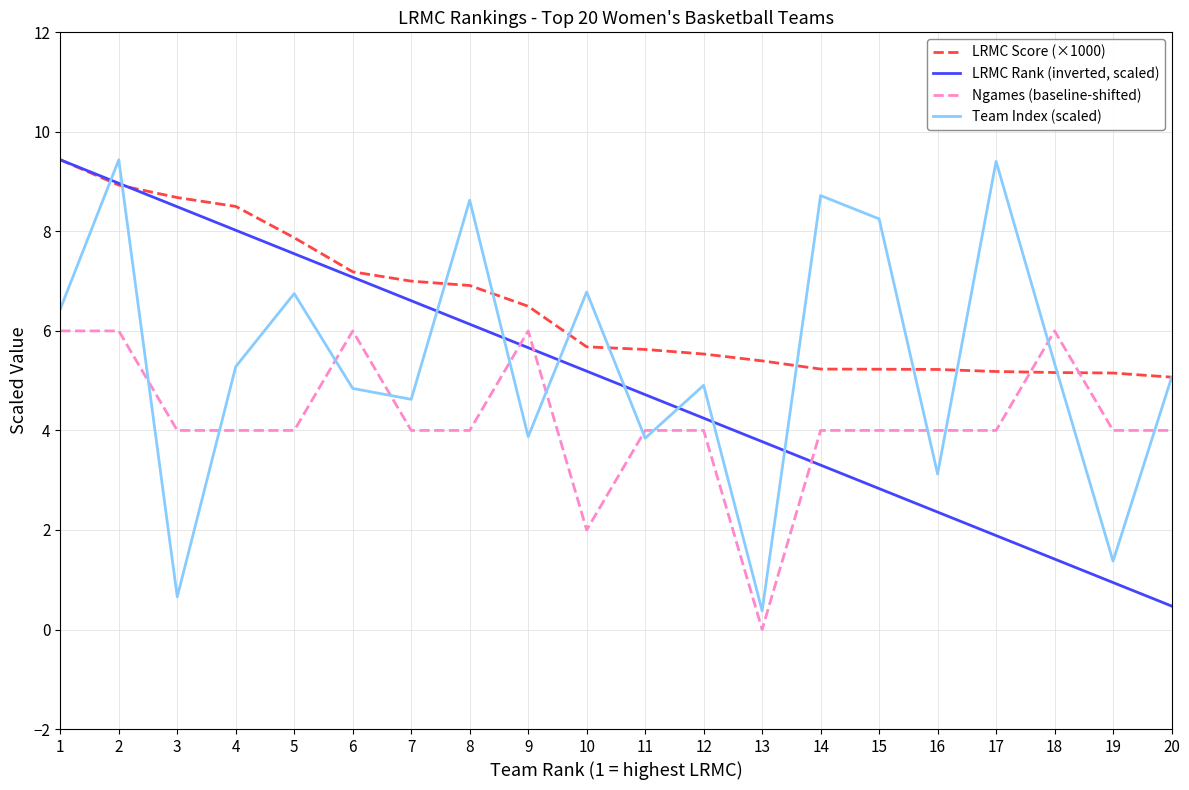

Which series ends up on top after the final intersection of LRMC Rank (inverted, scaled) and Team Index (scaled)?

Team Index (scaled)